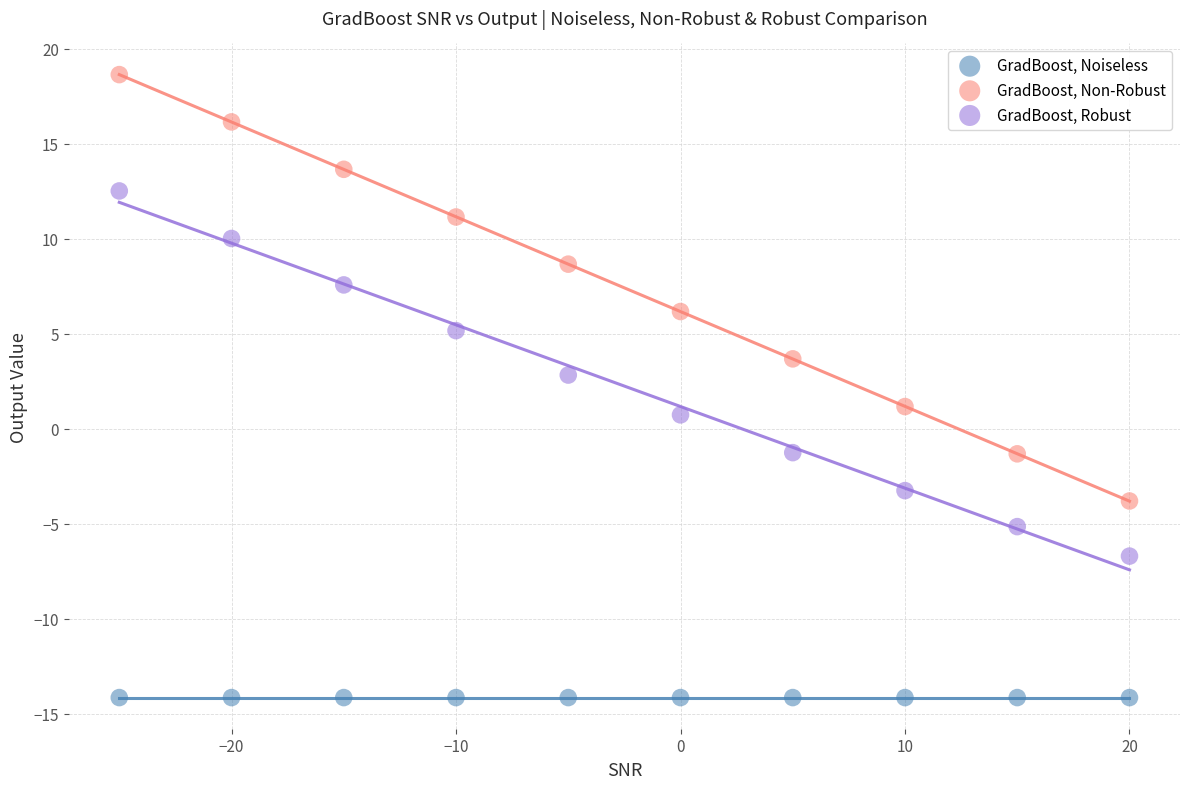

What are all the series names shown in the legend?

GradBoost, Noiseless, GradBoost, Non-Robust, GradBoost, Robust